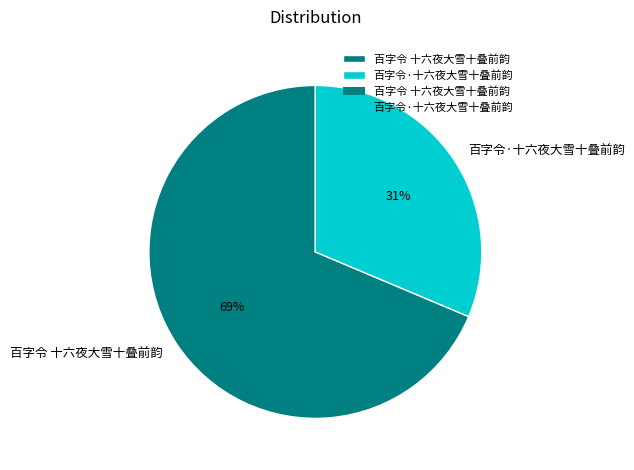

What is the ratio of the value at 百字令 十六夜大雪十叠前韵 to the value at 百字令·十六夜大雪十叠前韵?

2.2